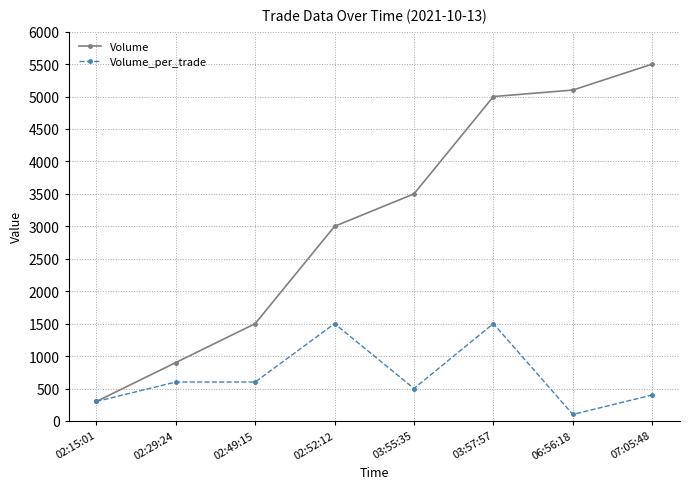

Reading left to right, transcribe all the data shown in this chart.

Volume: 300	900	1500	3000	3500	5000	5100	5500
Volume_per_trade: 300	600	600	1500	500	1500	100	400